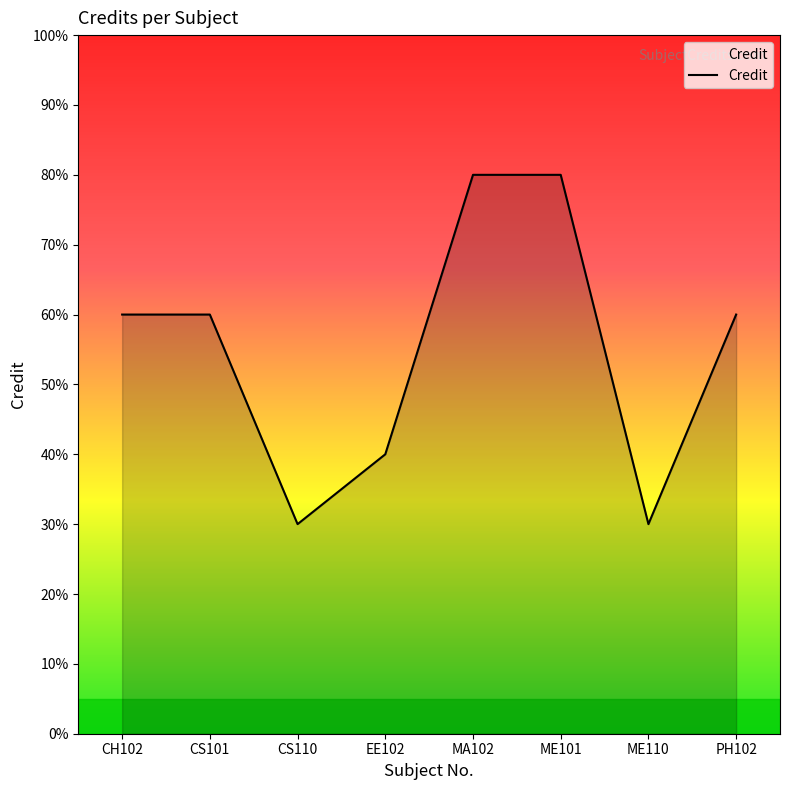

Is this an area chart (filled region under the line)?

Yes